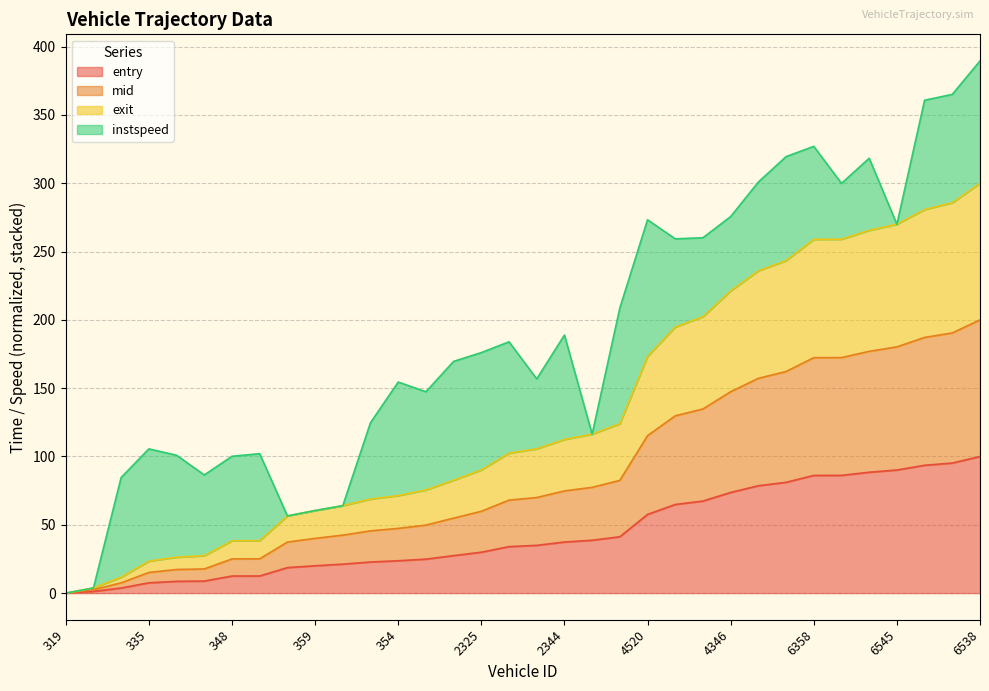

Is it true that mid equals 70.0 at 2287?

True